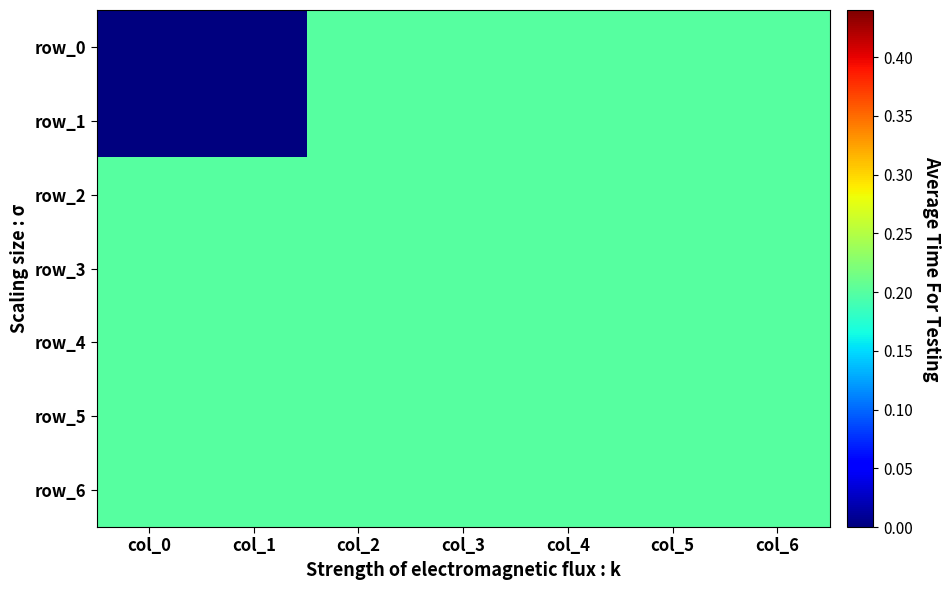

Which category has the highest value across all series?

col_2